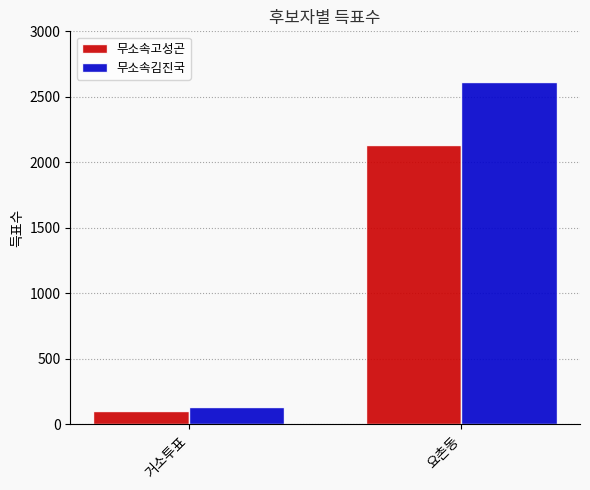

What is the total value across all series at 거소투표?

236